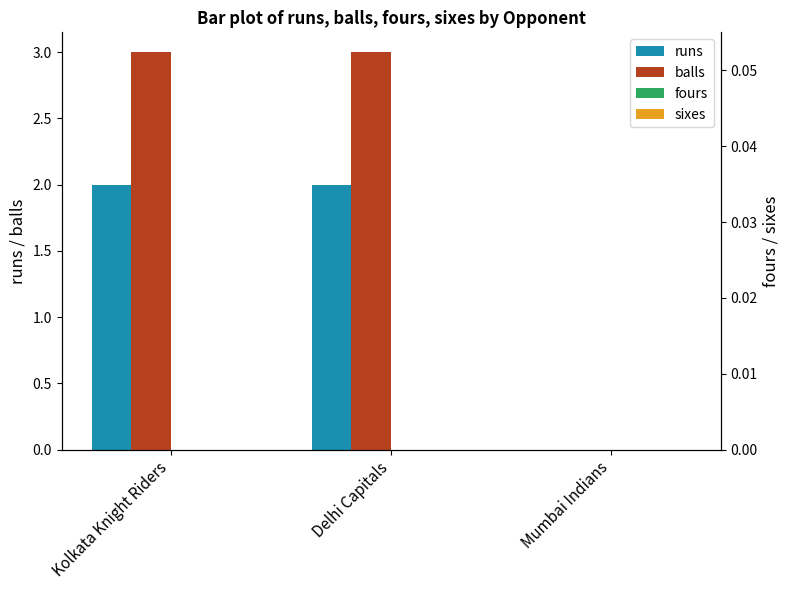

Reading right to left, list all the values displayed in this chart.

runs: Mumbai Indians=0	Delhi Capitals=2	Kolkata Knight Riders=2
balls: Mumbai Indians=0	Delhi Capitals=3	Kolkata Knight Riders=3
fours: Mumbai Indians=0	Delhi Capitals=0	Kolkata Knight Riders=0
sixes: Mumbai Indians=0	Delhi Capitals=0	Kolkata Knight Riders=0